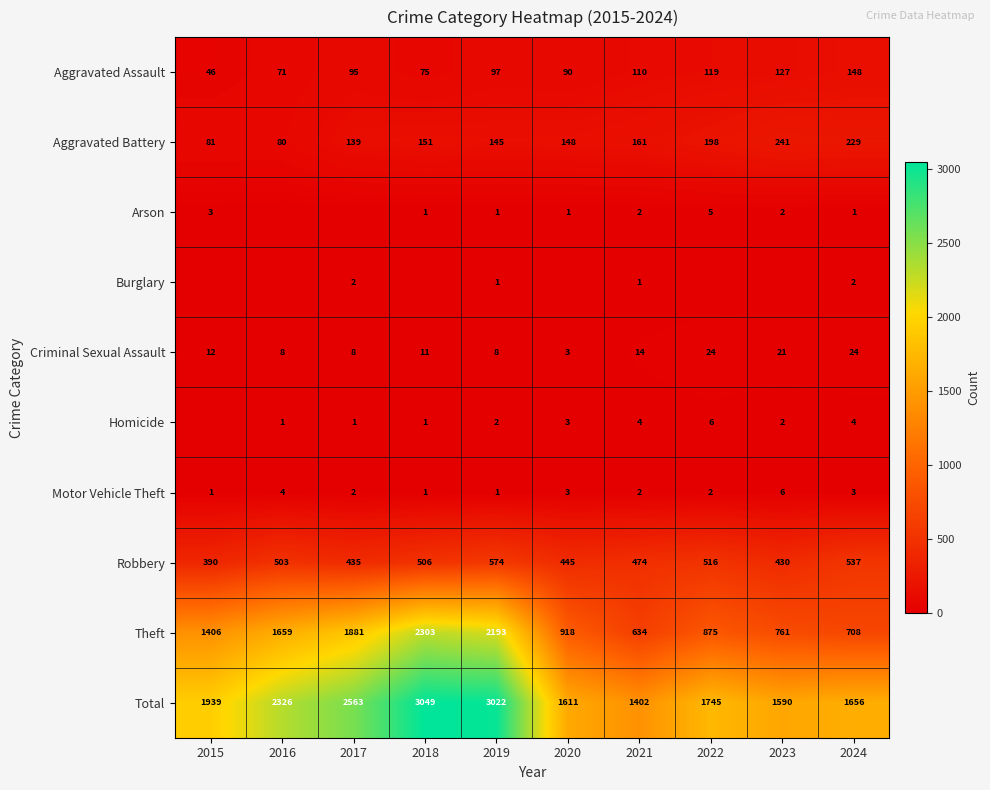

What is the maximum value shown in the chart?

3049